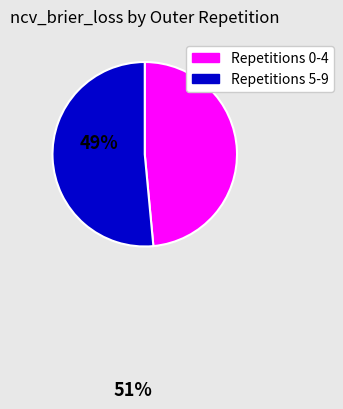

Does any single category account for the majority?

Yes